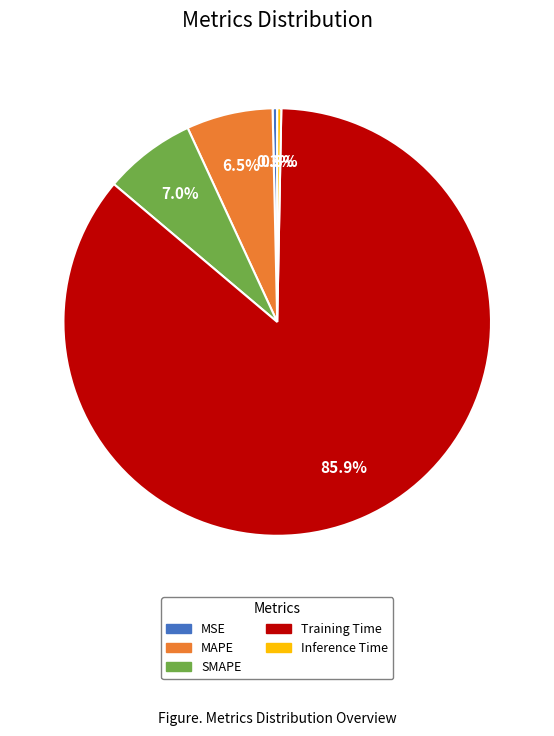

How much of the chart is everything except SMAPE?

93.0%